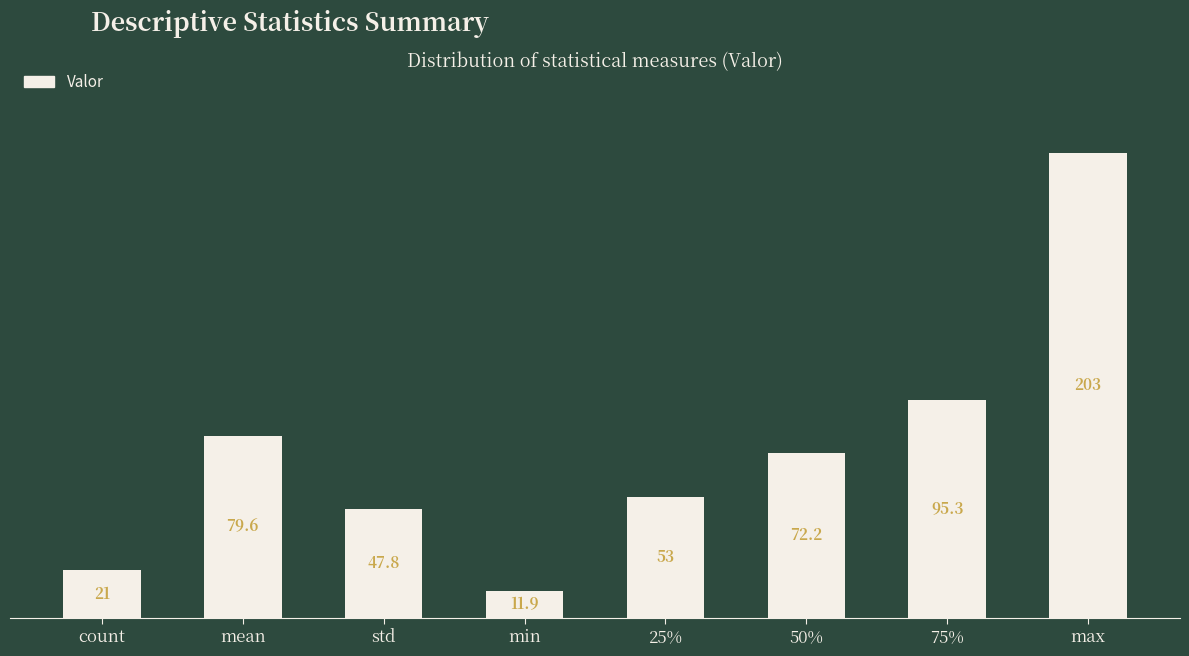

What is the minimum value shown in the chart?

11.9